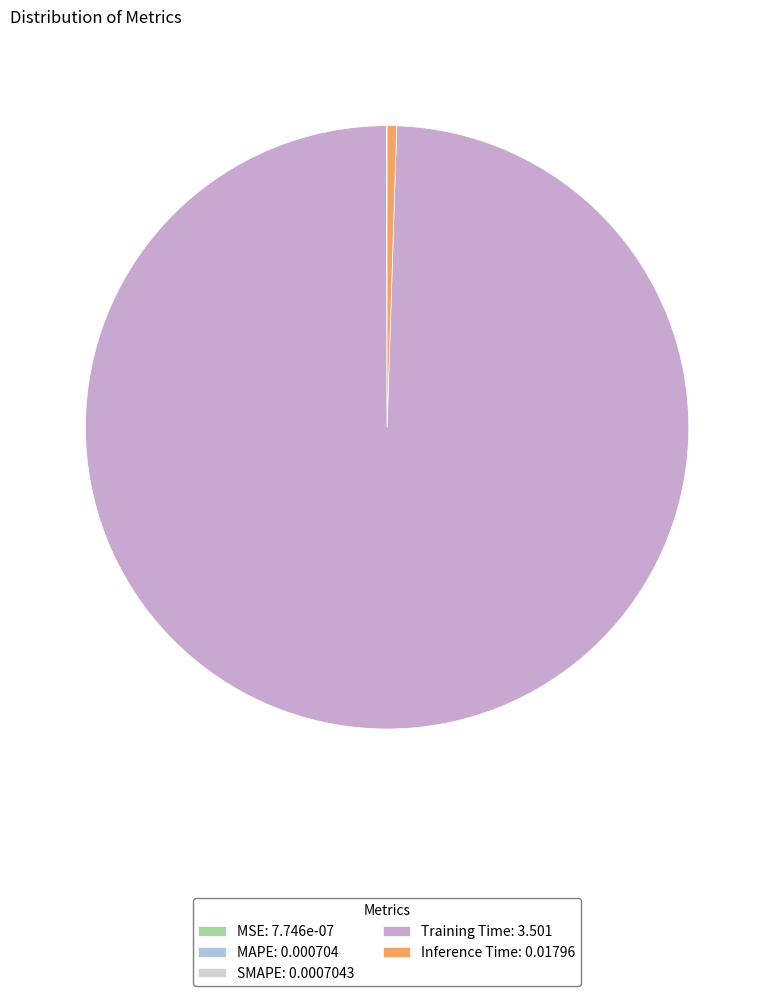

To the nearest percent, what is the difference between the largest and smallest slice percentages?

99%